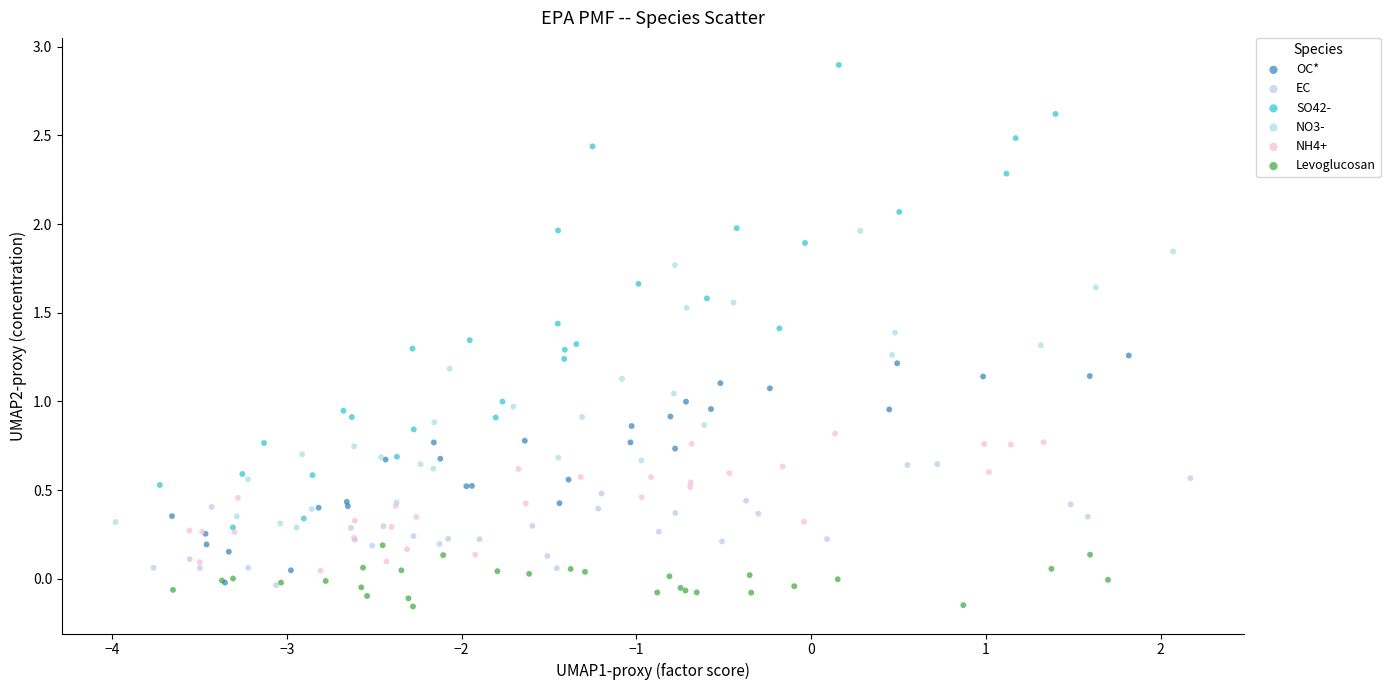

Which series reaches the maximum Y coordinate?

SO42-